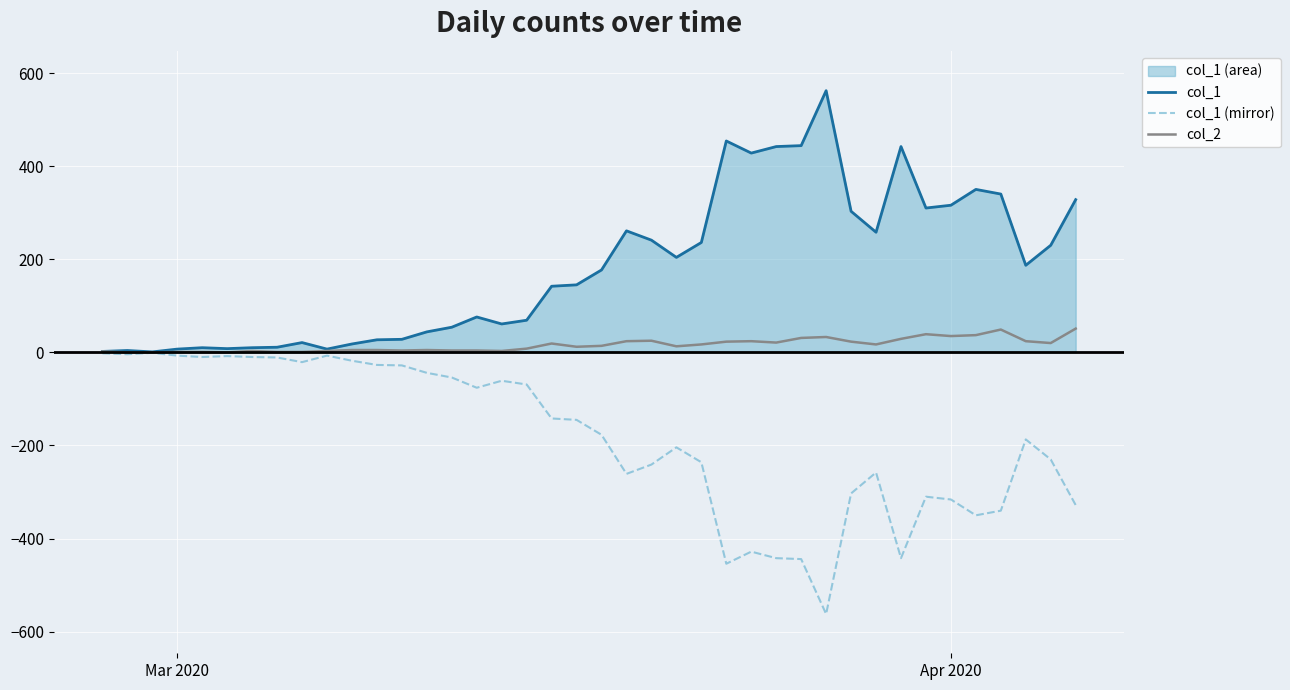

What is the greatest value displayed?

562